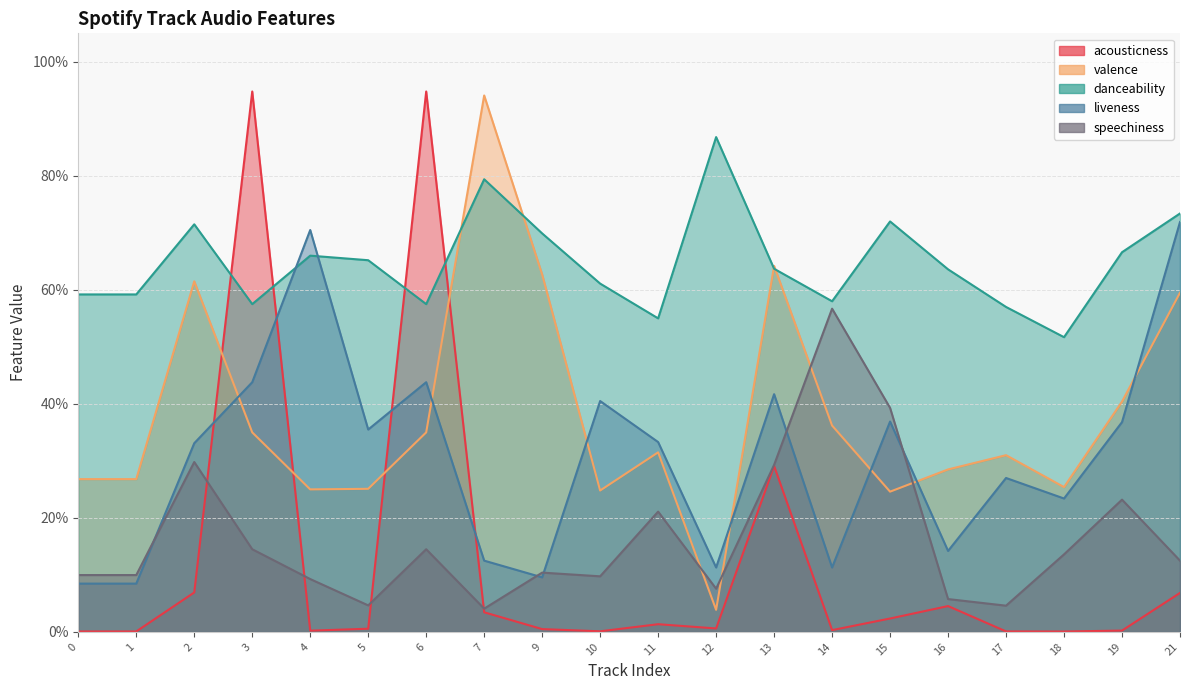

True or false: speechiness has a value of 0.2 at 0.

False